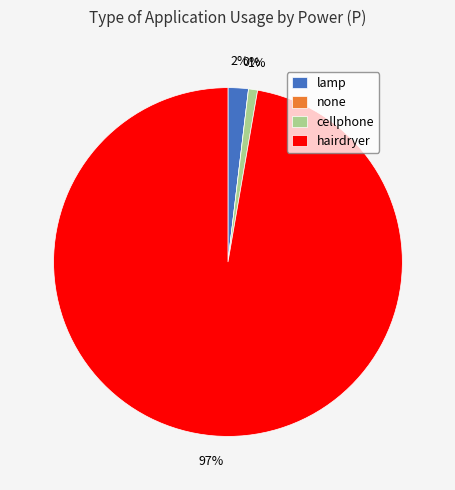

Is the sum of lamp and none greater than half?

No